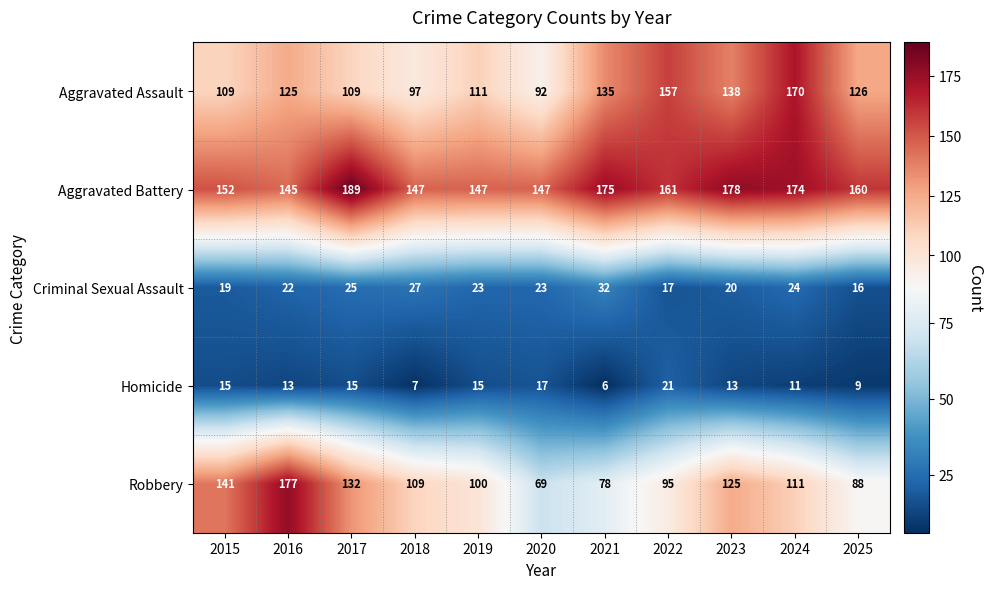

The value of Robbery at 2021 is 78. True or false?

True